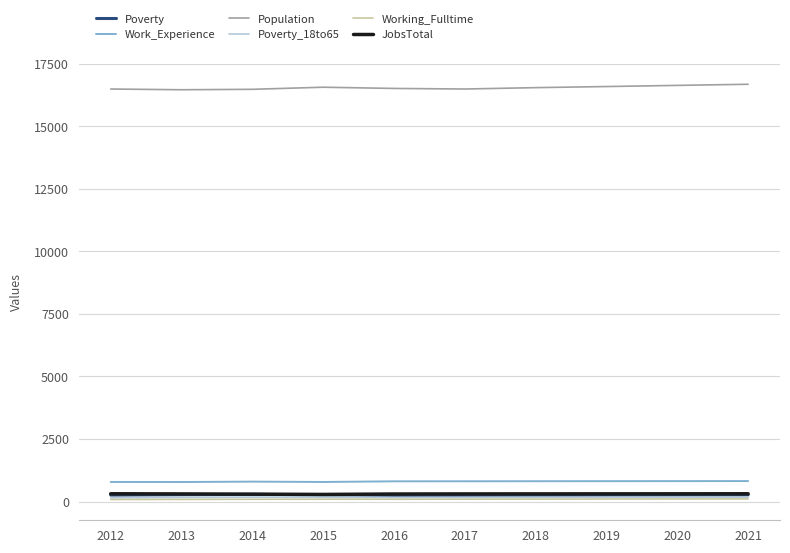

Does the chart display data point markers on the line(s)?

No